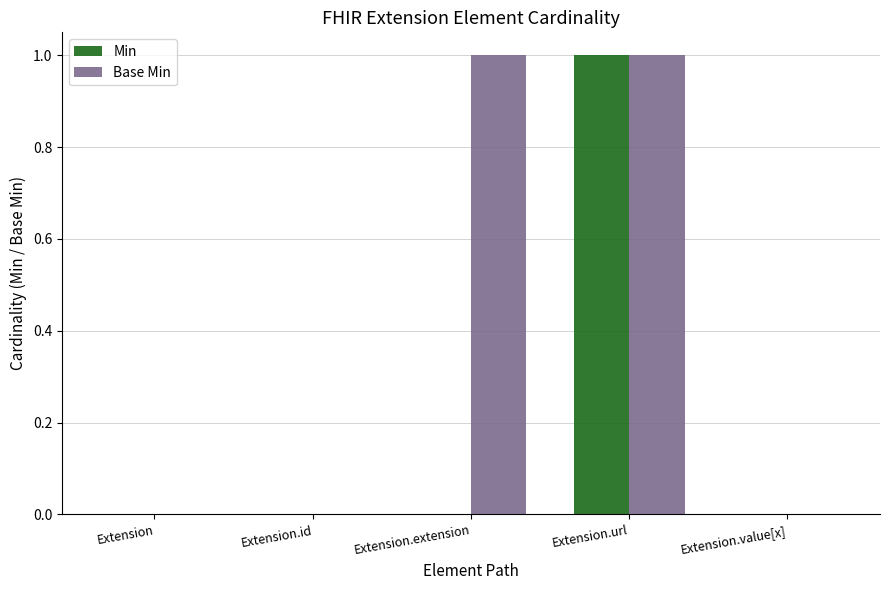

The value of Min at Extension is 0. True or false?

True